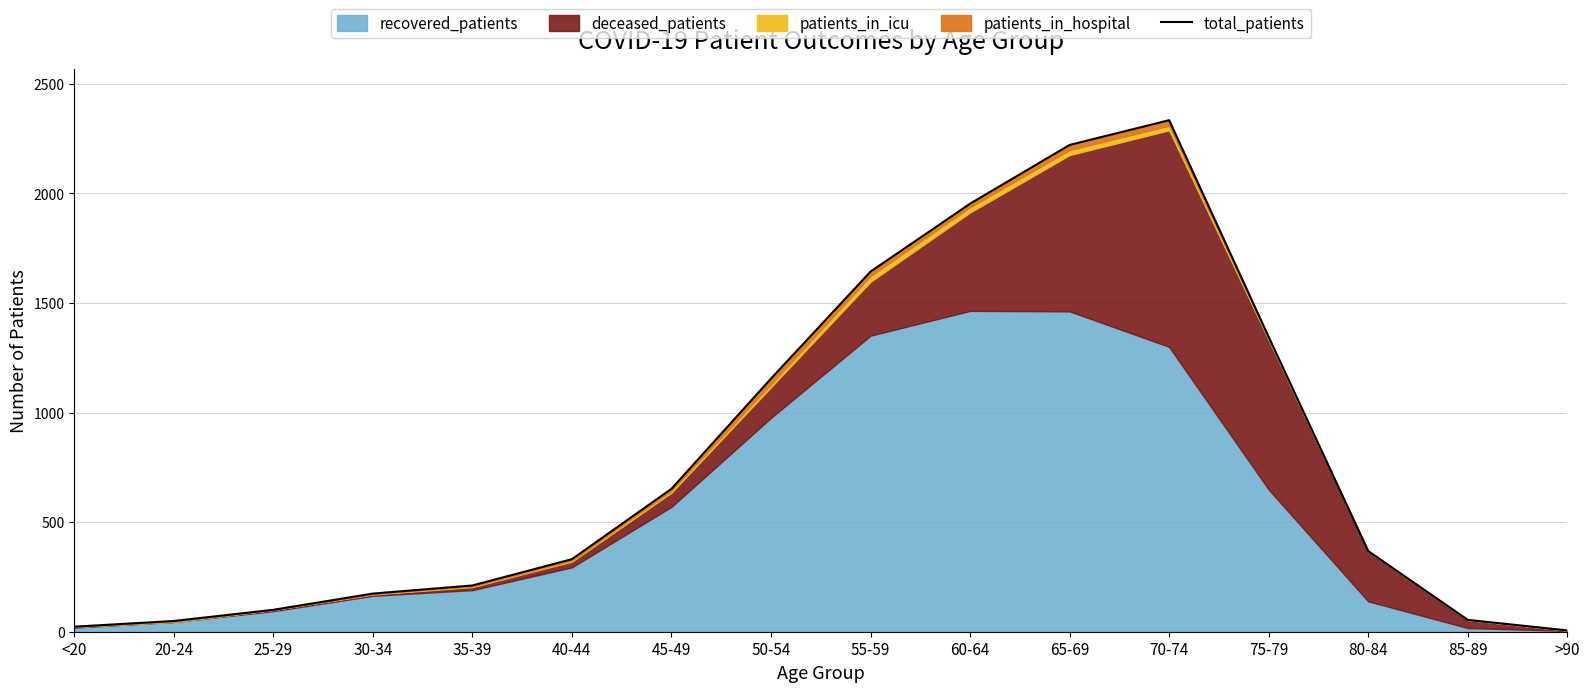

What is the average value?

789